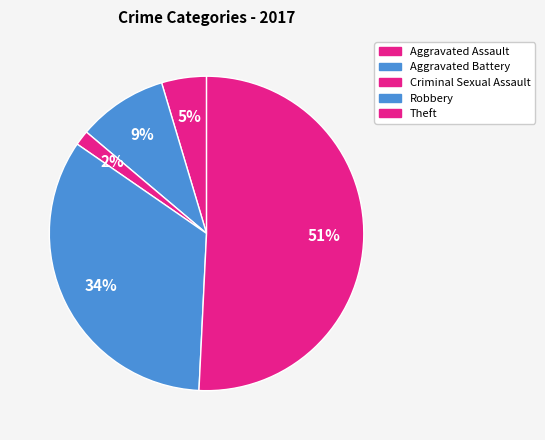

How many segments does this pie chart have?

5